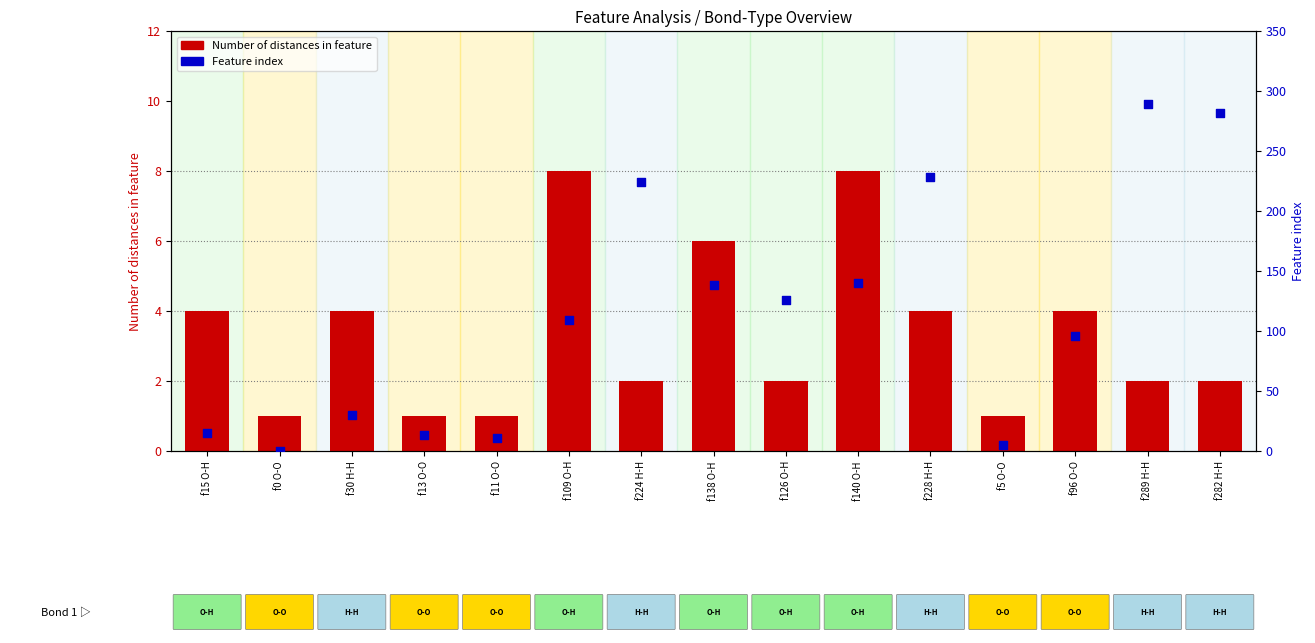

At how many categories does at least one series exceed 83?

9